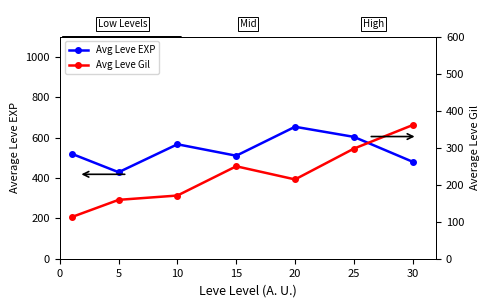

How many lines are shown in the chart?

2